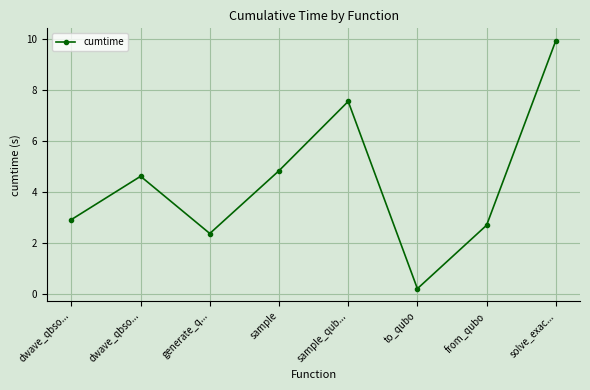

Rank the categories by value from highest to lowest.

solve_exac..., sample_qub..., sample, dwave_qbso..., dwave_qbso..., from_qubo, generate_q..., to_qubo